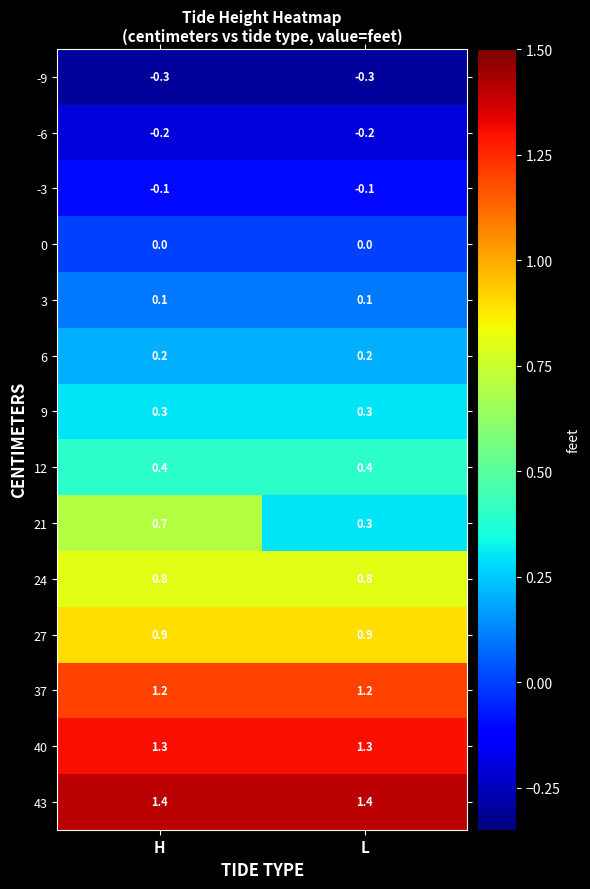

List the series in order of their peak value, highest first.

43, 40, 37, 27, 24, 21, 12, 9, 6, 3, 0, -3, -6, -9